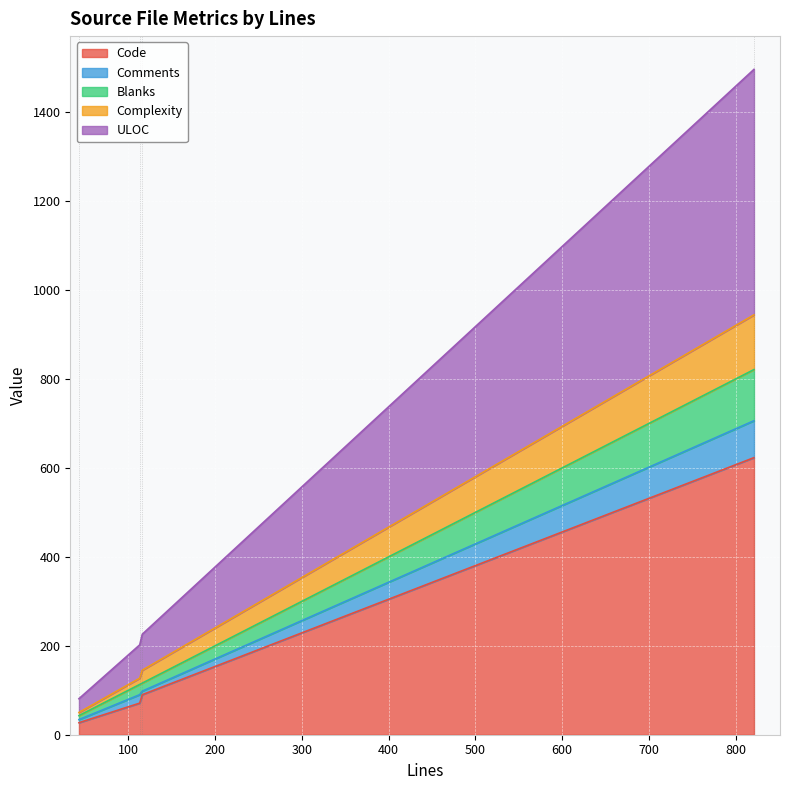

What is the maximum value for Code?

623